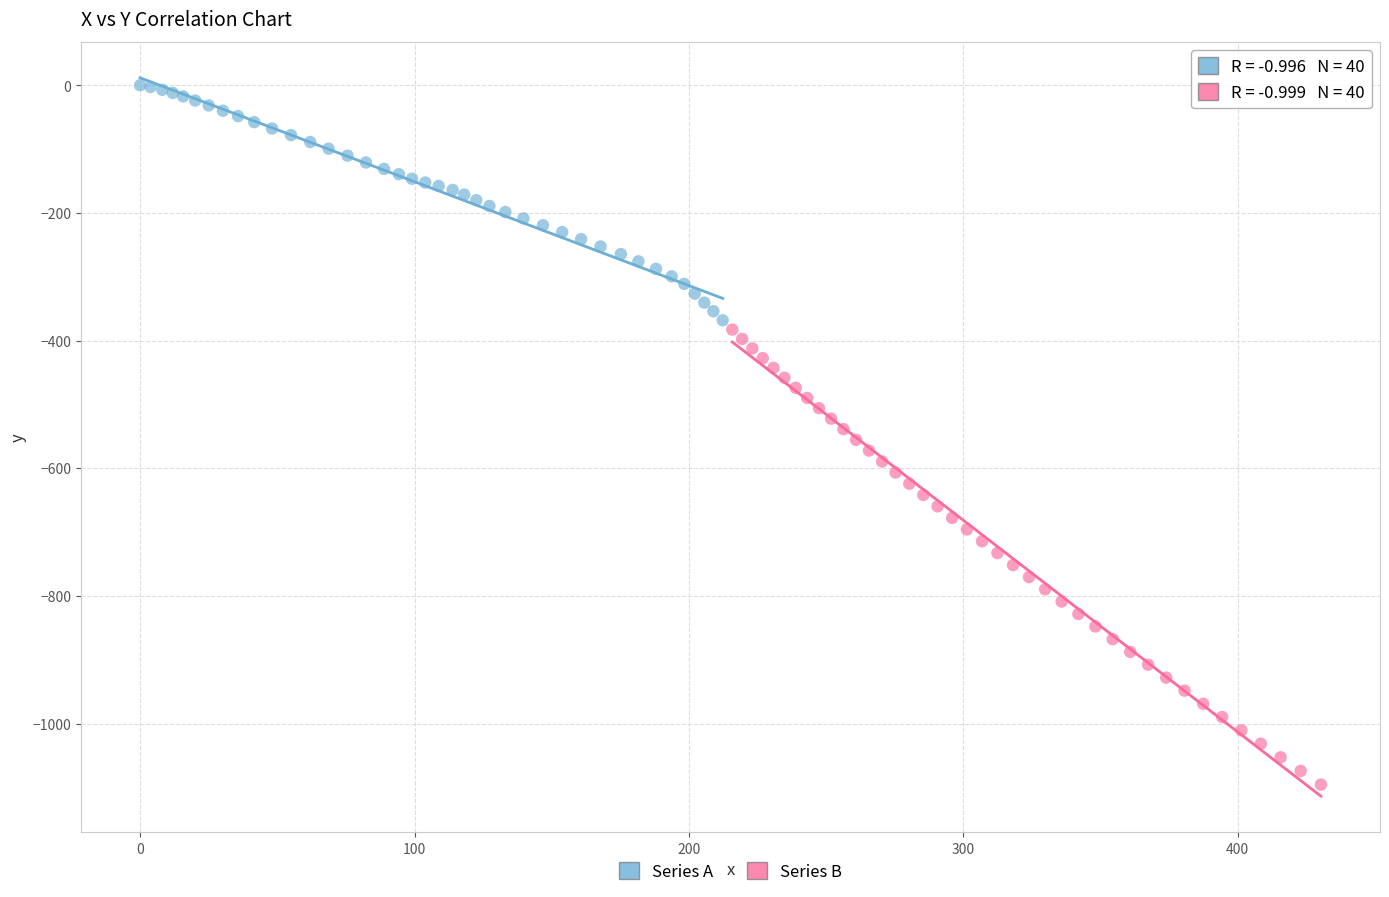

Which series has the largest Y range (max minus min)?

Series B